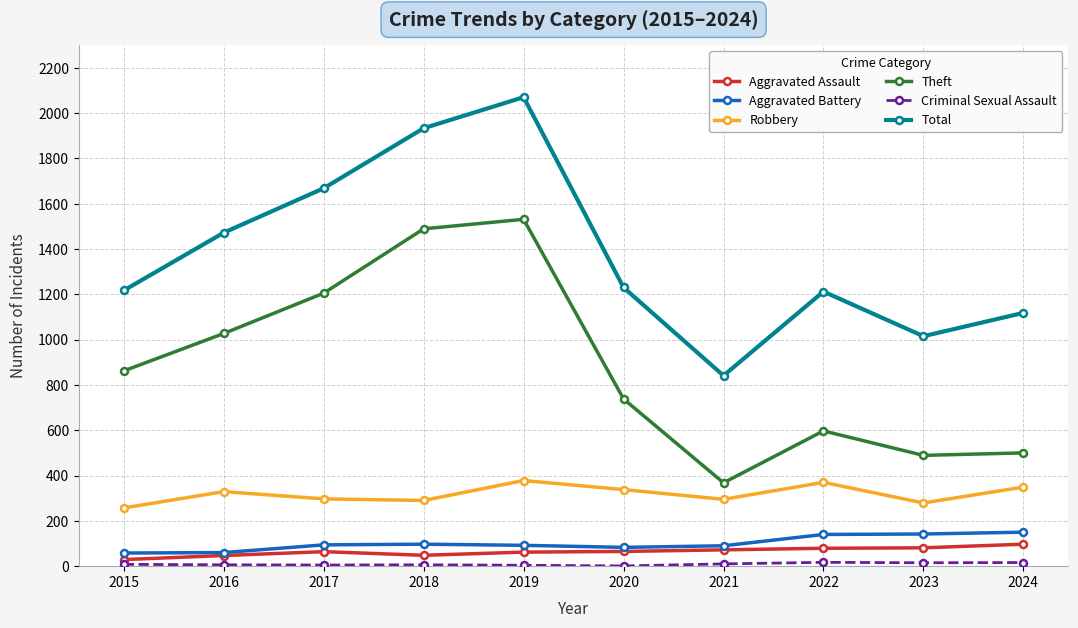

Is it true that Theft equals 311 at 2016?

False